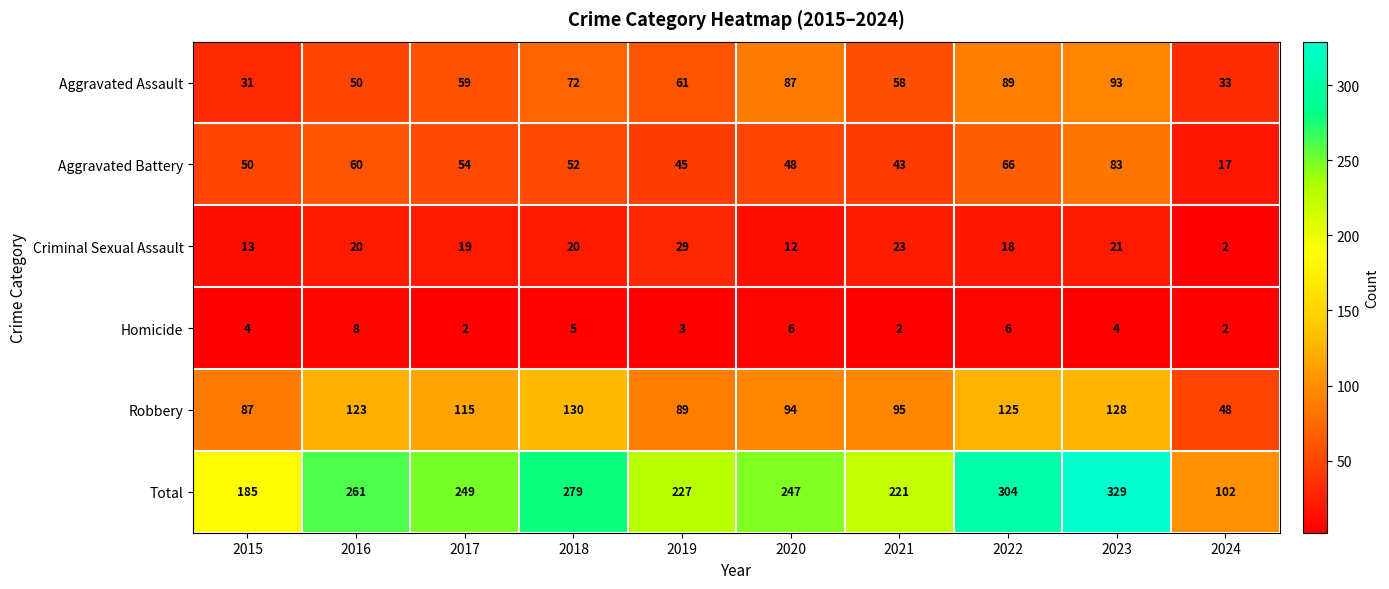

At which label is Homicide closest to 5?

2018